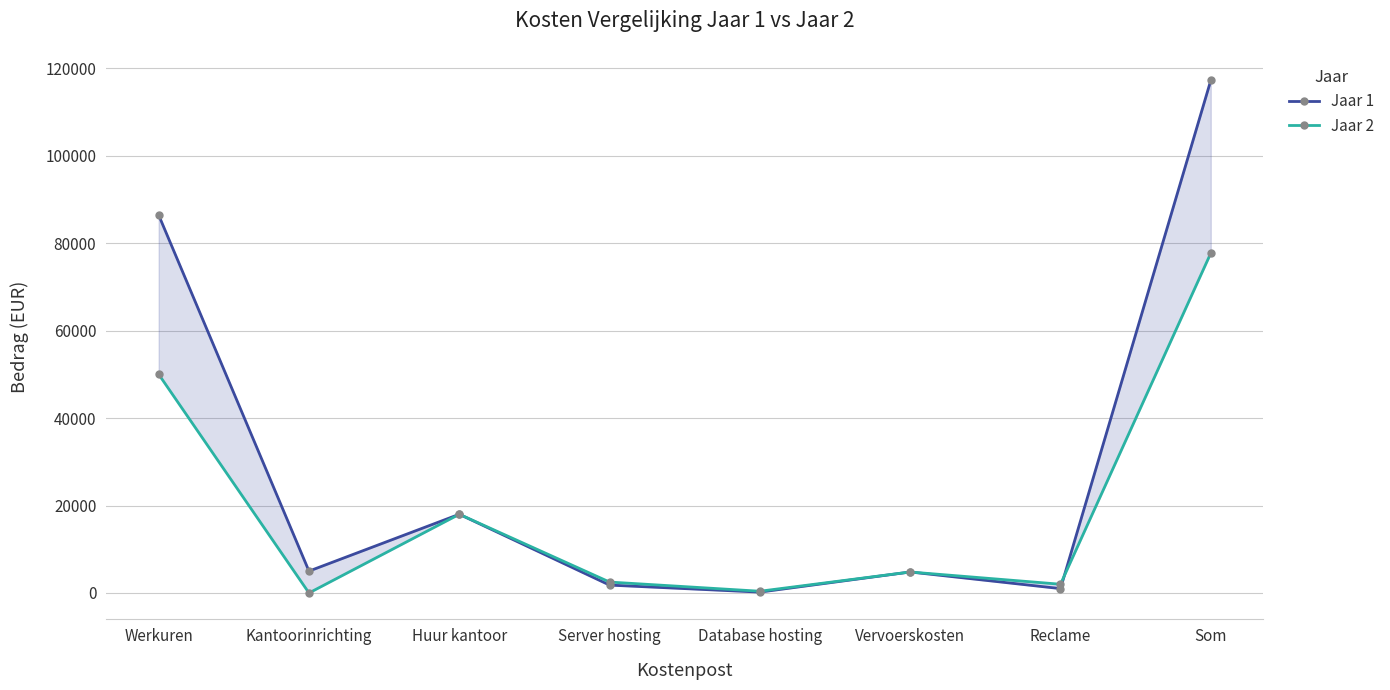

Where is the first local minimum for Jaar 2?

Kantoorinrichting